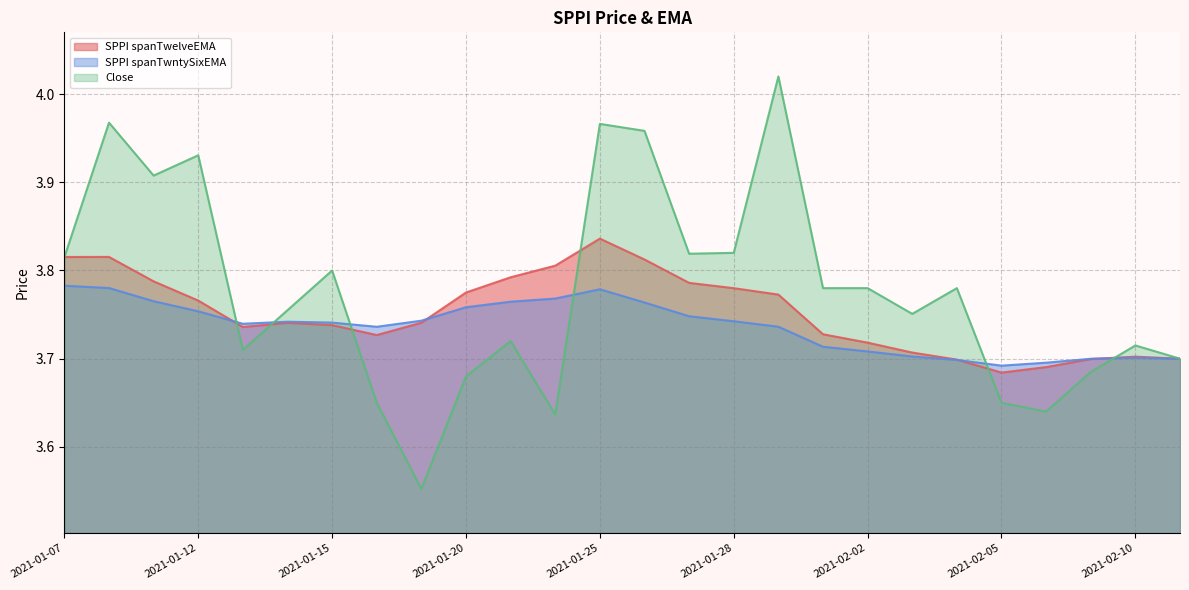

In SPPI spanTwntySixEMA, how many points are higher than both neighbors (excluding endpoints)?

3